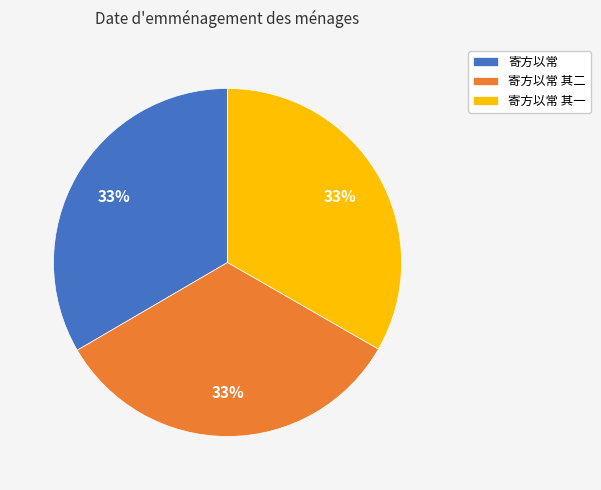

Do 寄方以常 其一 and 寄方以常 together represent more than half of the pie?

Yes